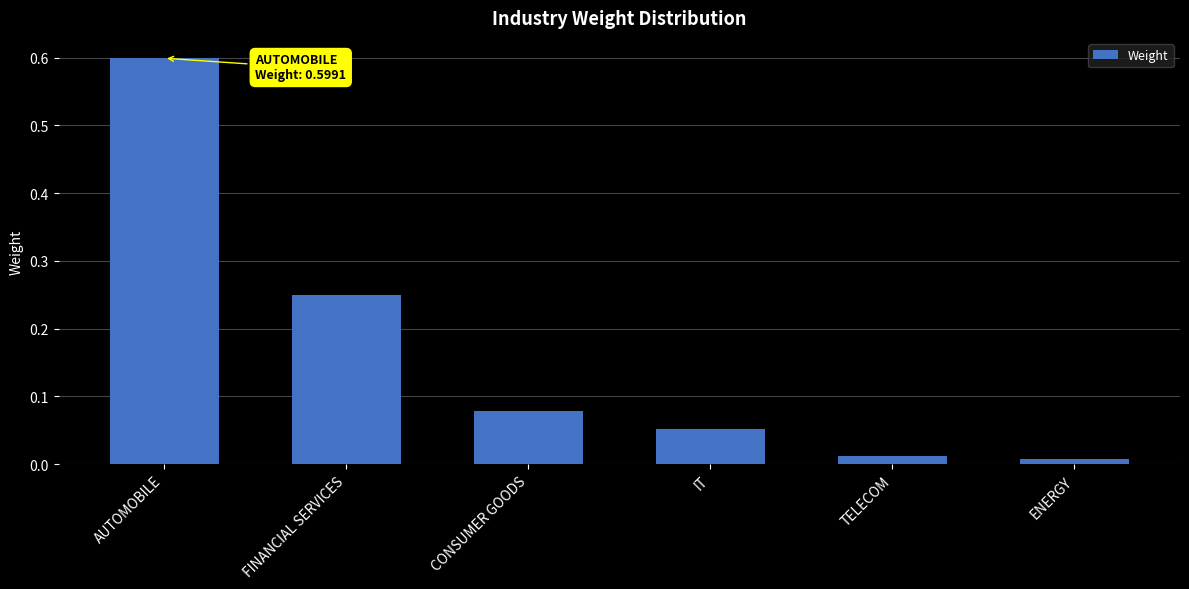

What is the difference between the maximum and minimum values?

0.6